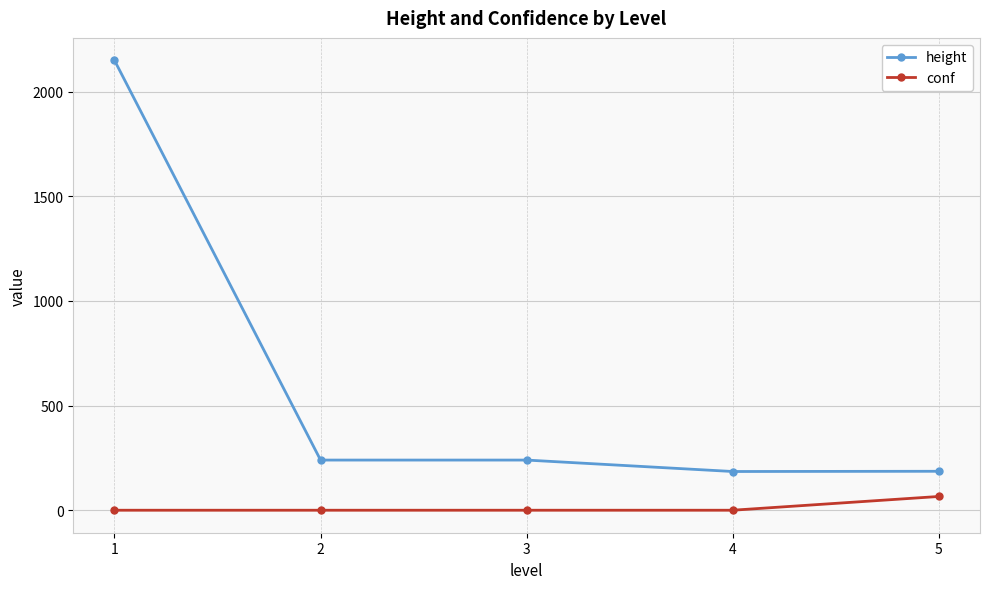

Is it true that height equals 1120.7 at 1?

False